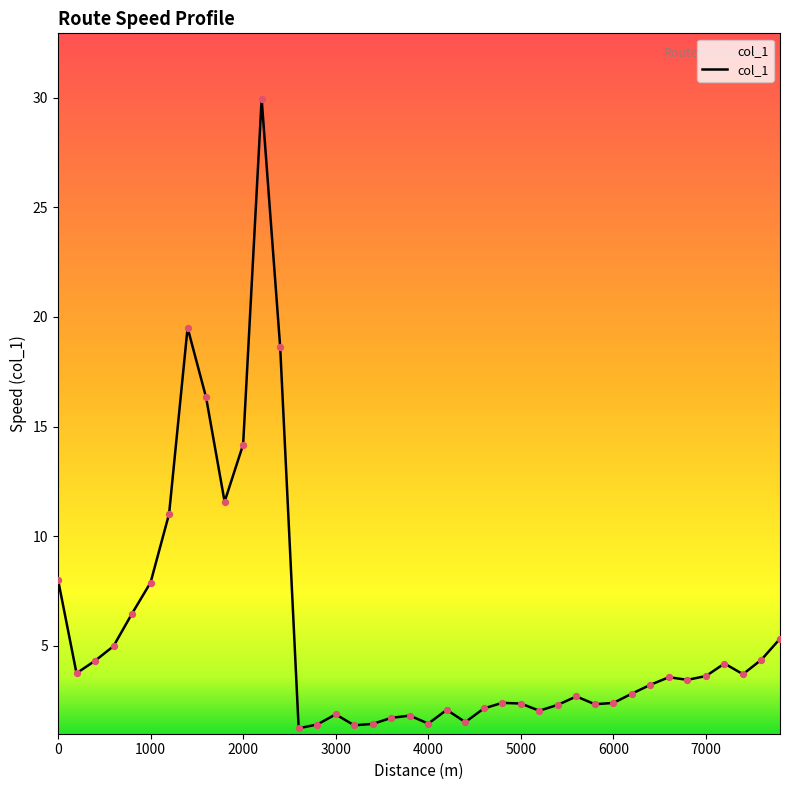

What is the difference between the maximum and minimum values?

28.7